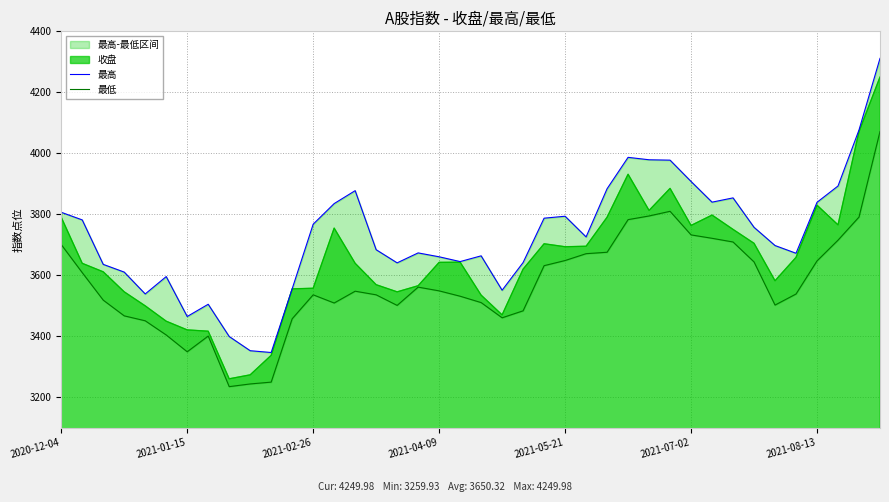

What is the difference between the maximum and minimum values in the 最高 series?

965.0